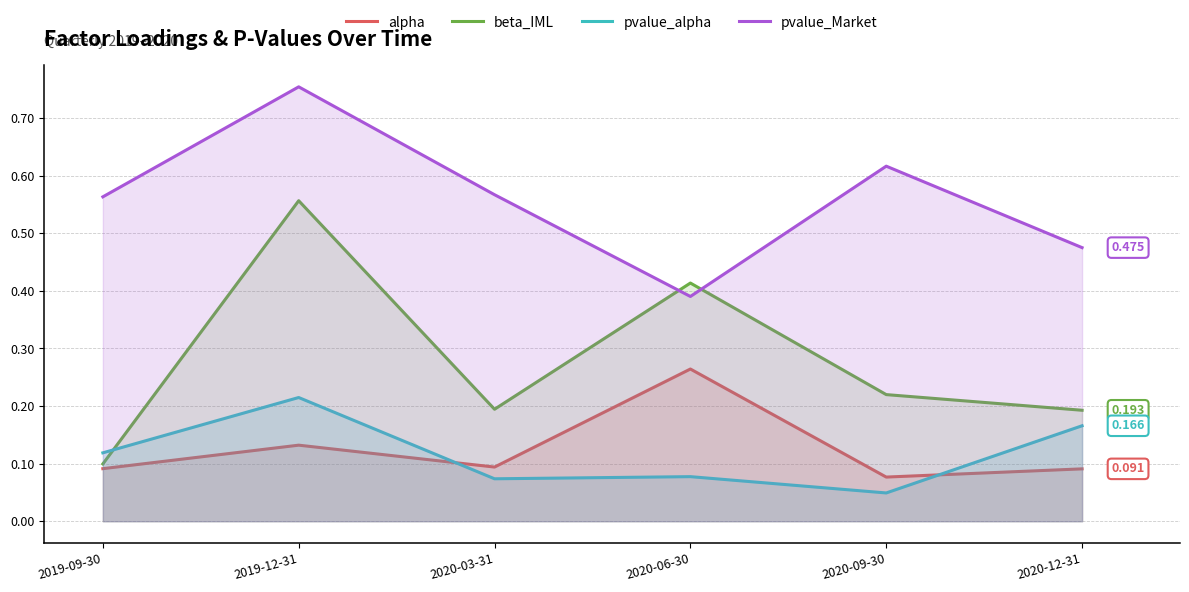

At which category is the sum across all series the highest?

2019-12-31